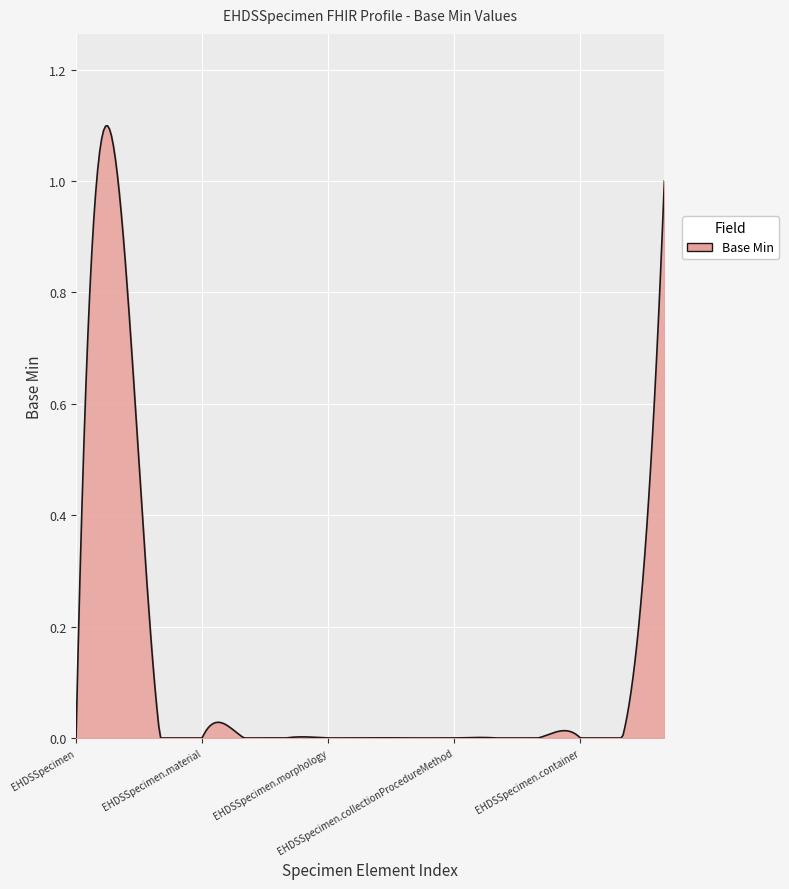

List the labels in order of value, smallest first.

EHDSSpecimen, EHDSSpecimen.typeOfSpecies, EHDSSpecimen.material, EHDSSpecimen.collectionPeriod, EHDSSpecimen.bodySite, EHDSSpecimen.morphology, EHDSSpecimen.sourceDevice, EHDSSpecimen.collectionProcedure, EHDSSpecimen.collectionProcedureMethod, EHDSSpecimen.receivedDate, EHDSSpecimen.subject, EHDSSpecimen.container, EHDSSpecimen.container.specimenQuantity, EHDSSpecimen.identifier, EHDSSpecimen.container.containerDevice